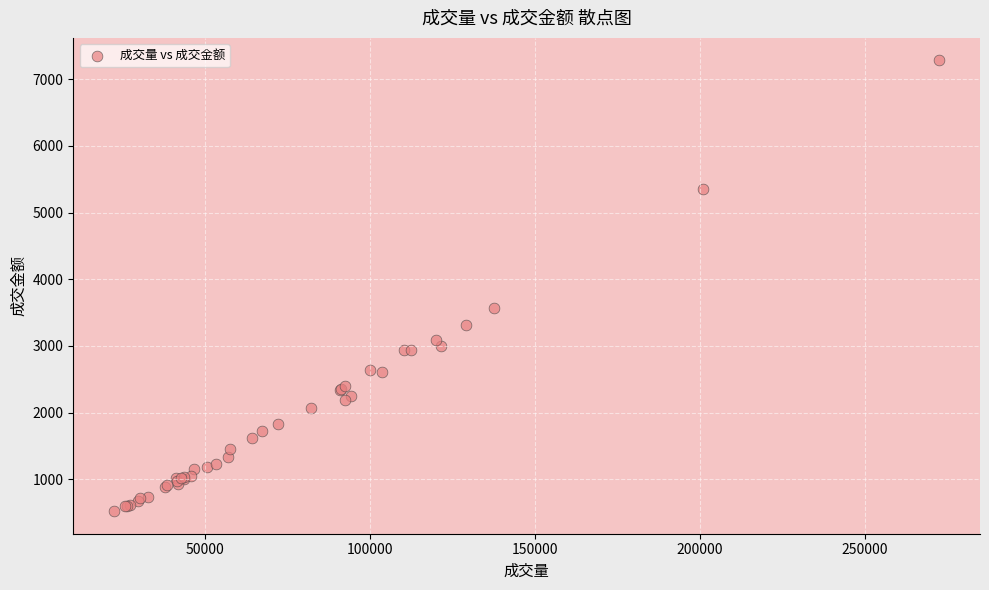

What Y value in the scatter plot is closest to 3901?

3562